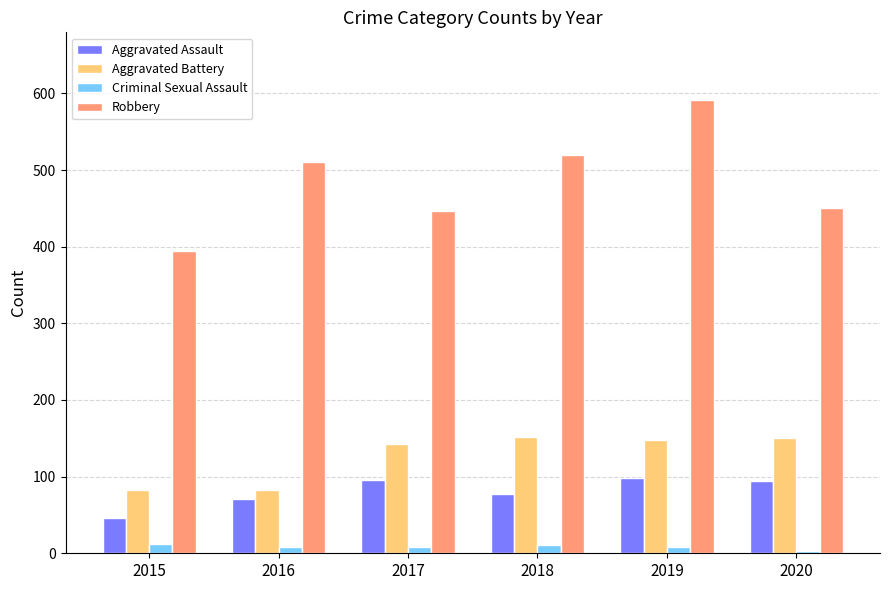

At which category is the sum across all series the highest?

2019